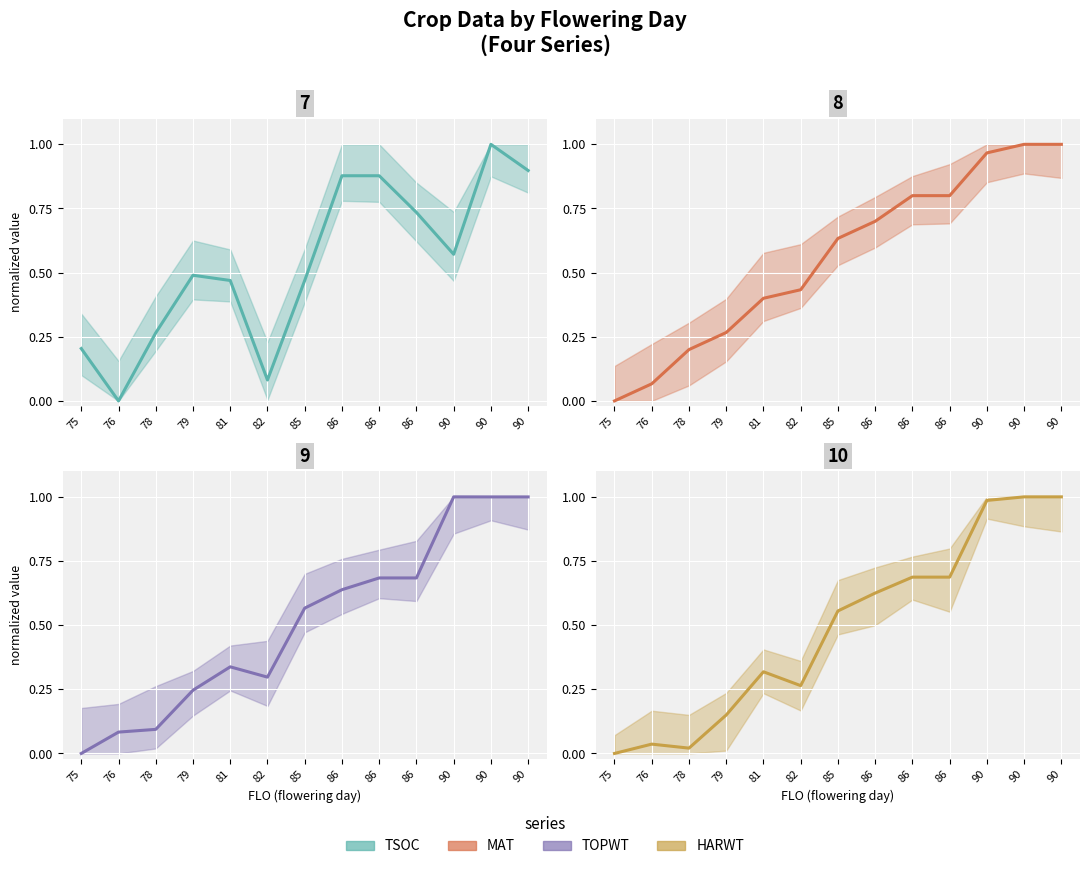

How many values in the TOPWT series exceed 0?

12